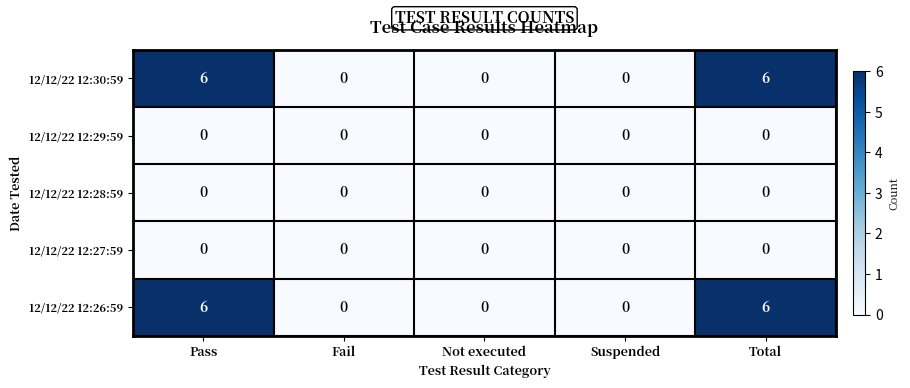

The 12/12/22 12:29:59 series shows 0 at Fail. True or false?

True